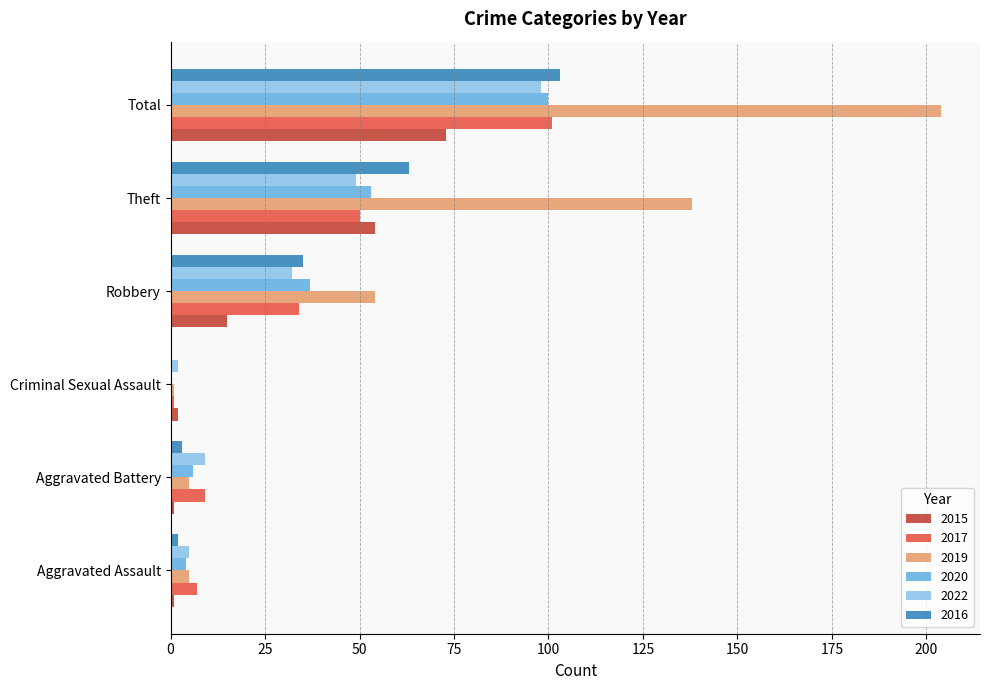

Which series changed the most between Theft and Total?

2019